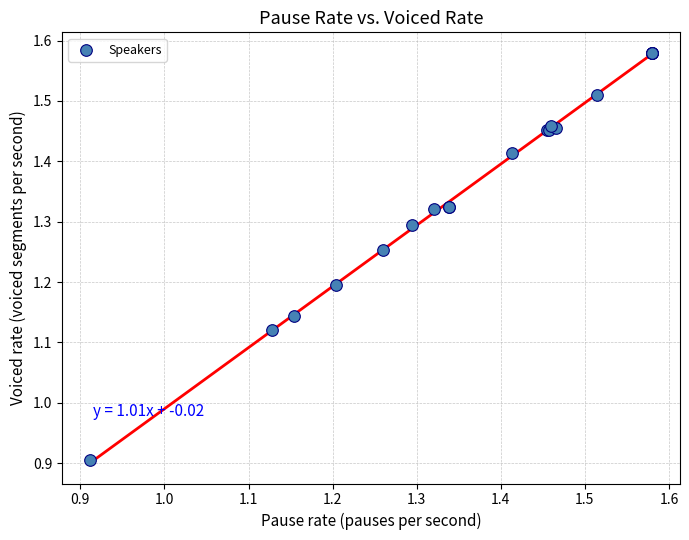

What Y value in the scatter plot is closest to 1?

0.9